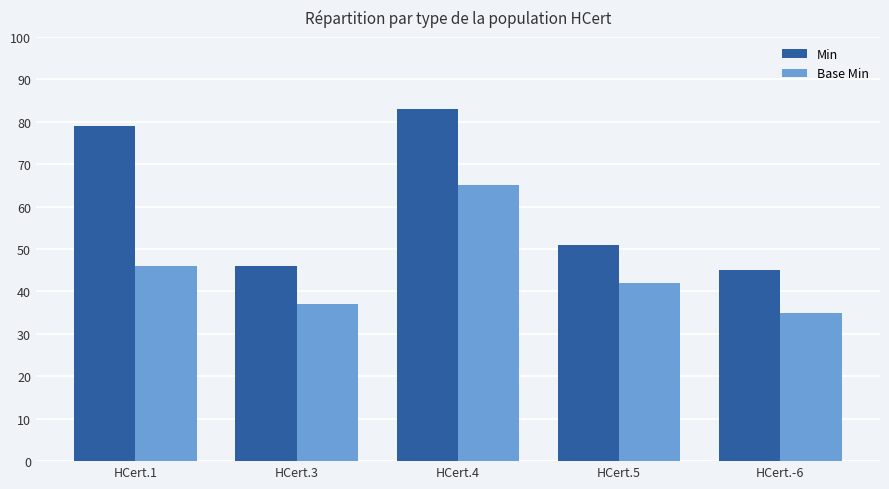

What is the smallest value displayed?

35